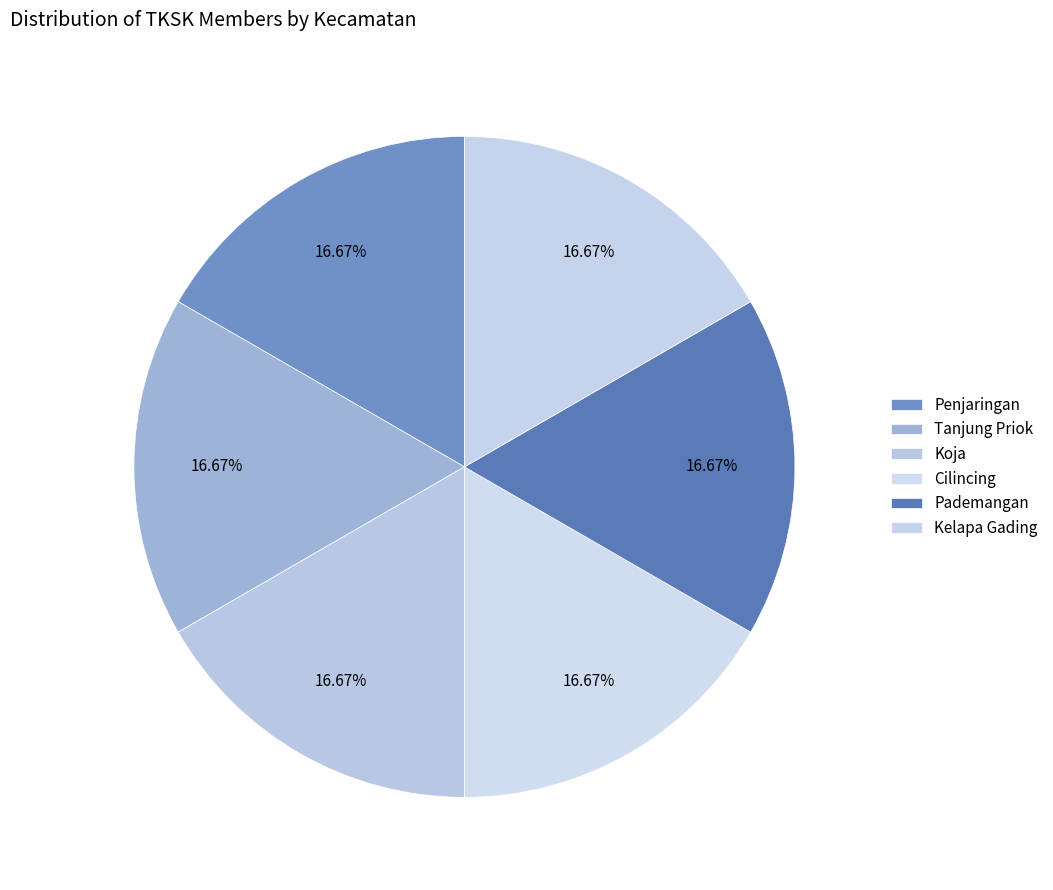

To the nearest percent, what is the combined percentage of Kelapa Gading and Pademangan?

33%